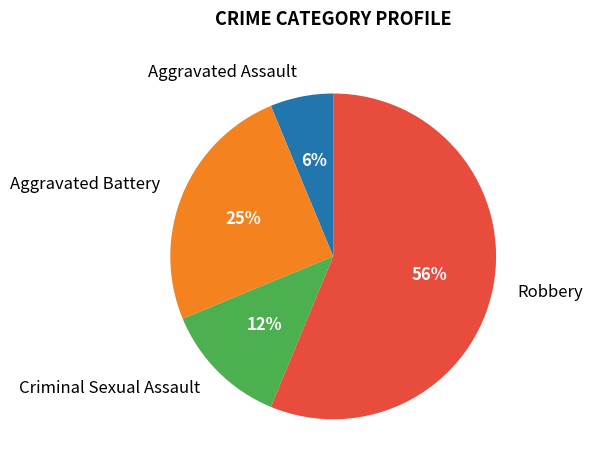

Which category has the smallest portion of the pie?

Aggravated Assault